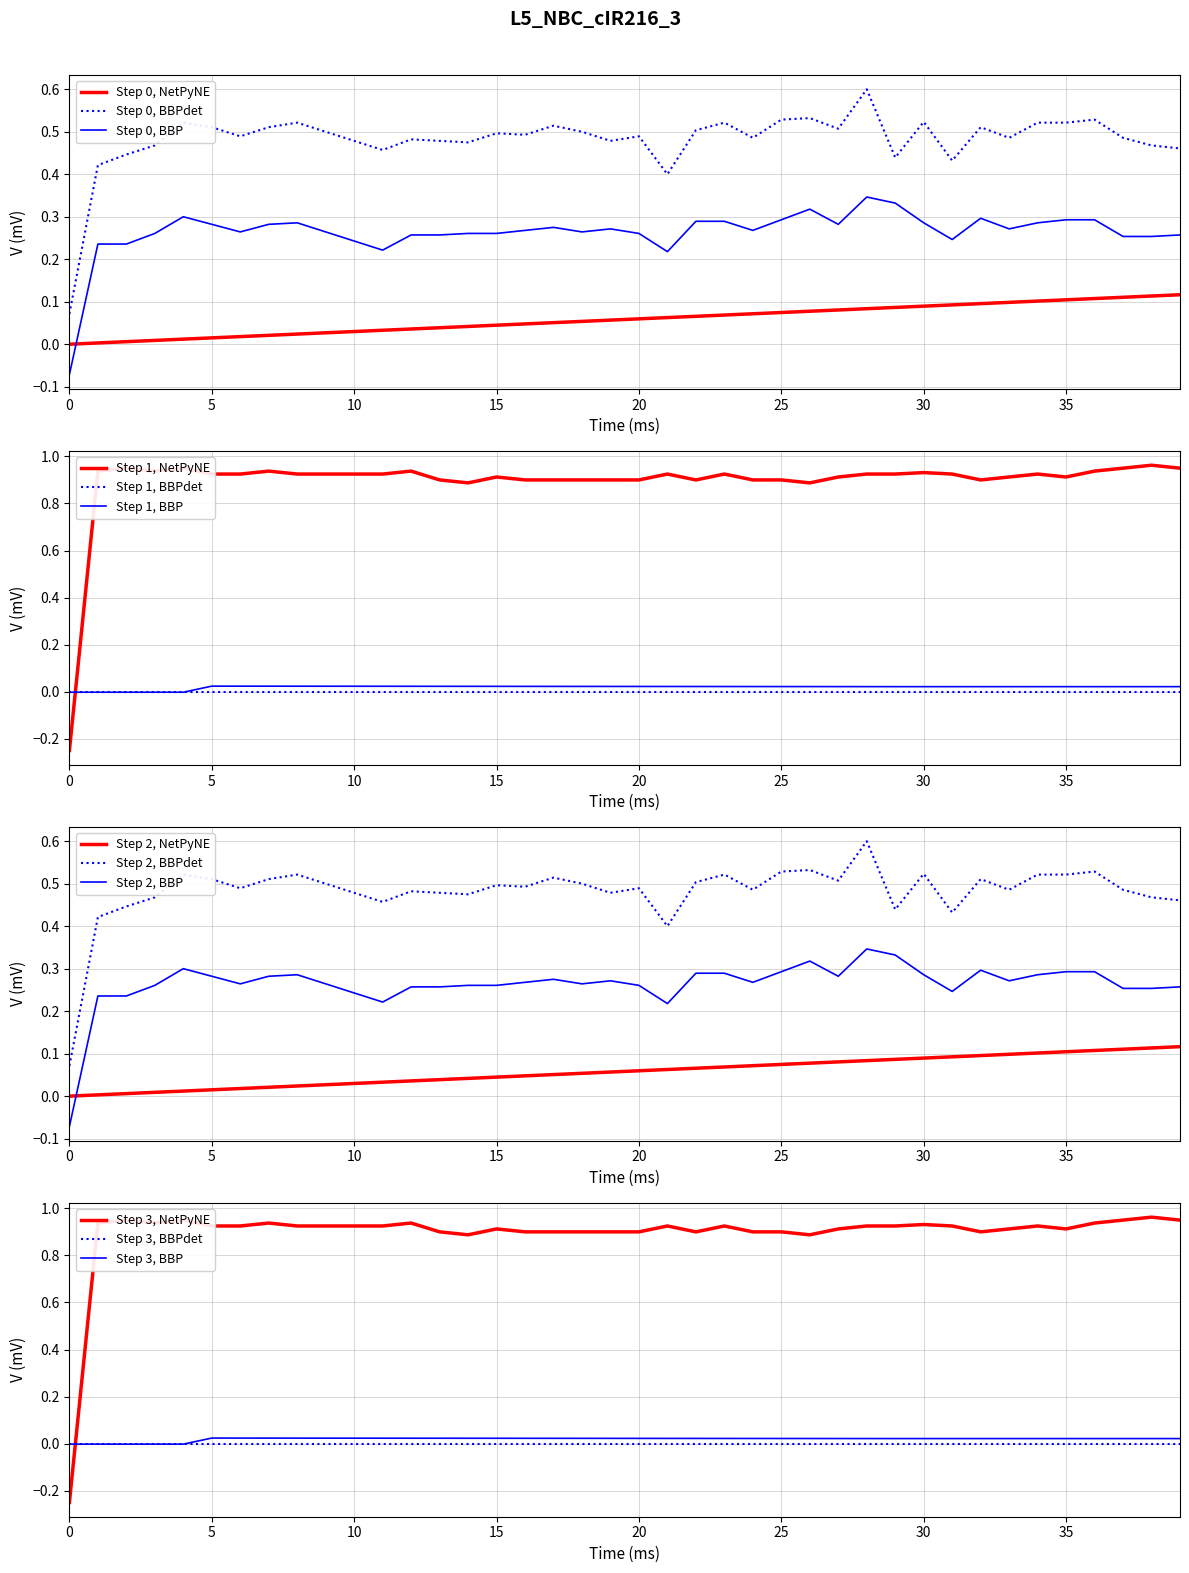

True or false: Step 0, BBP and Step 0, BBPdet cross at least once.

False